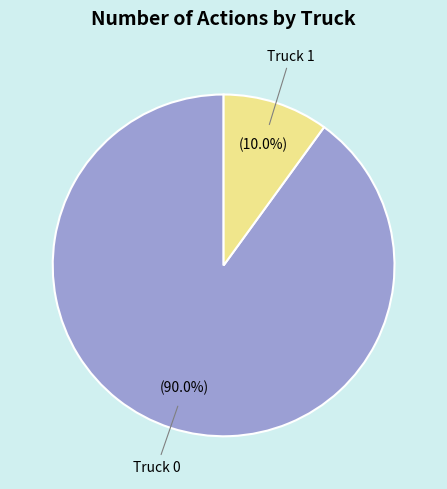

Which slice is the smallest?

Truck 1